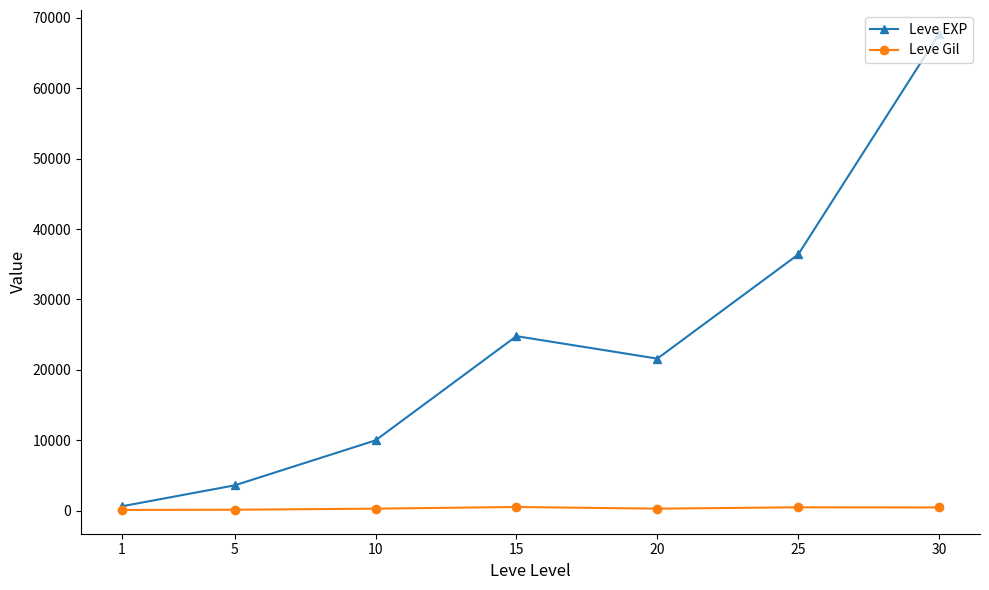

How many series are shown in this chart?

2